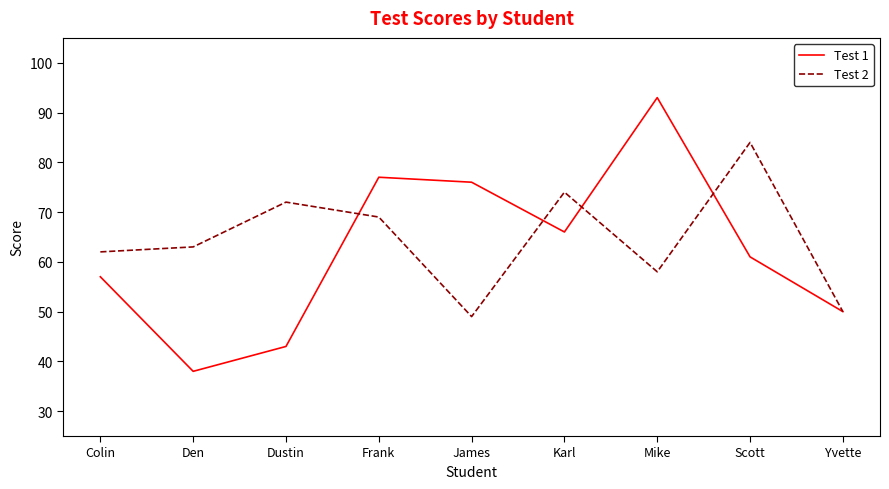

Reading left to right, list all the values displayed in this chart.

Test 1: 57	38	43	77	76	66	93	61	50
Test 2: 62	63	72	69	49	74	58	84	50